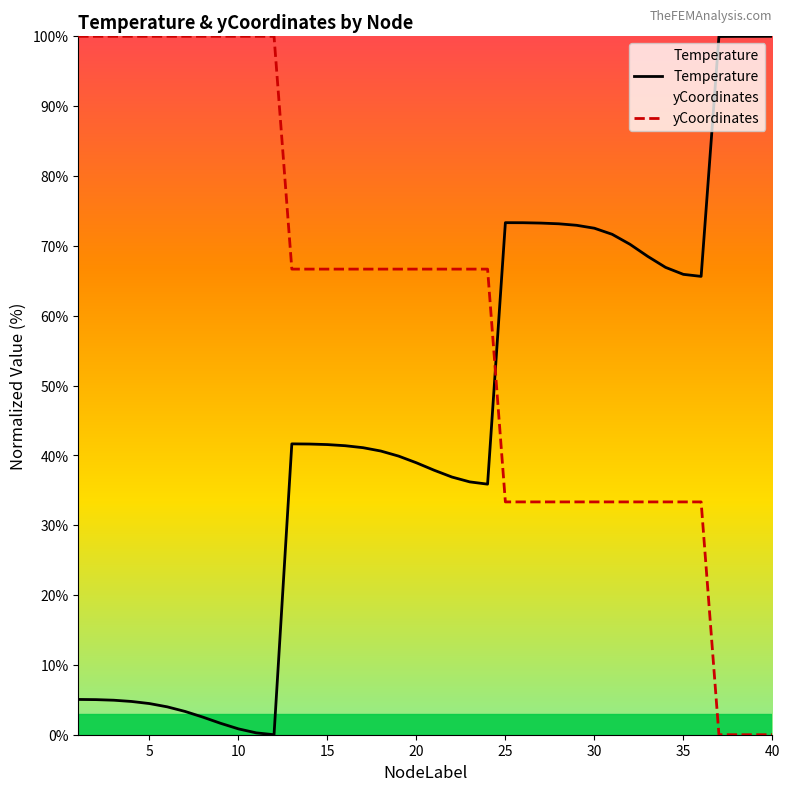

What is the difference between the highest and lowest values at 35?

32.6